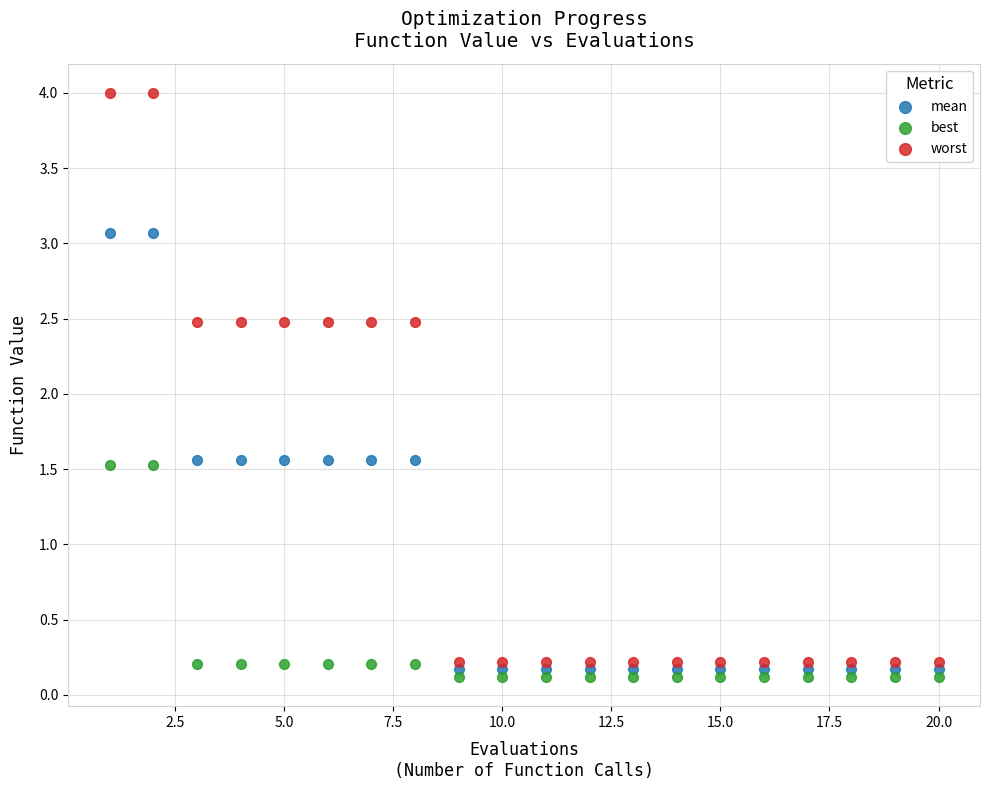

Across all data points, what is the range of X values (max minus min)?

19.0